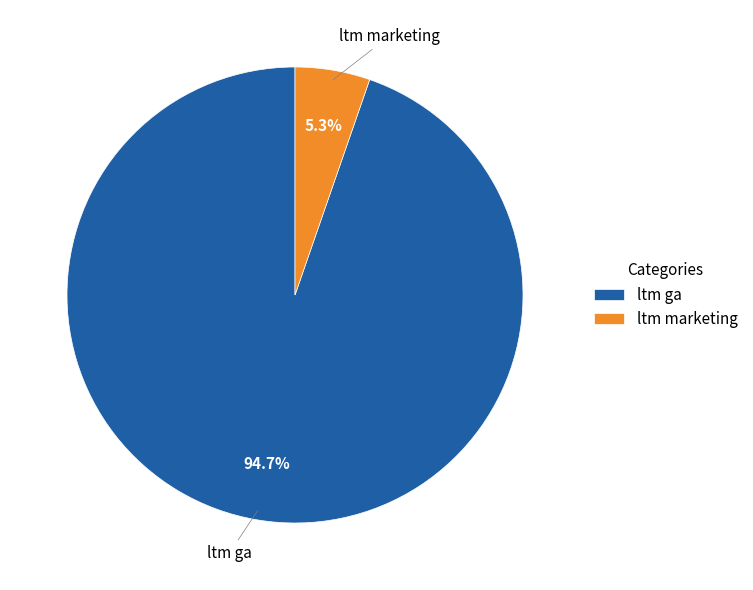

To the nearest percent, what portion does ltm ga represent?

95%